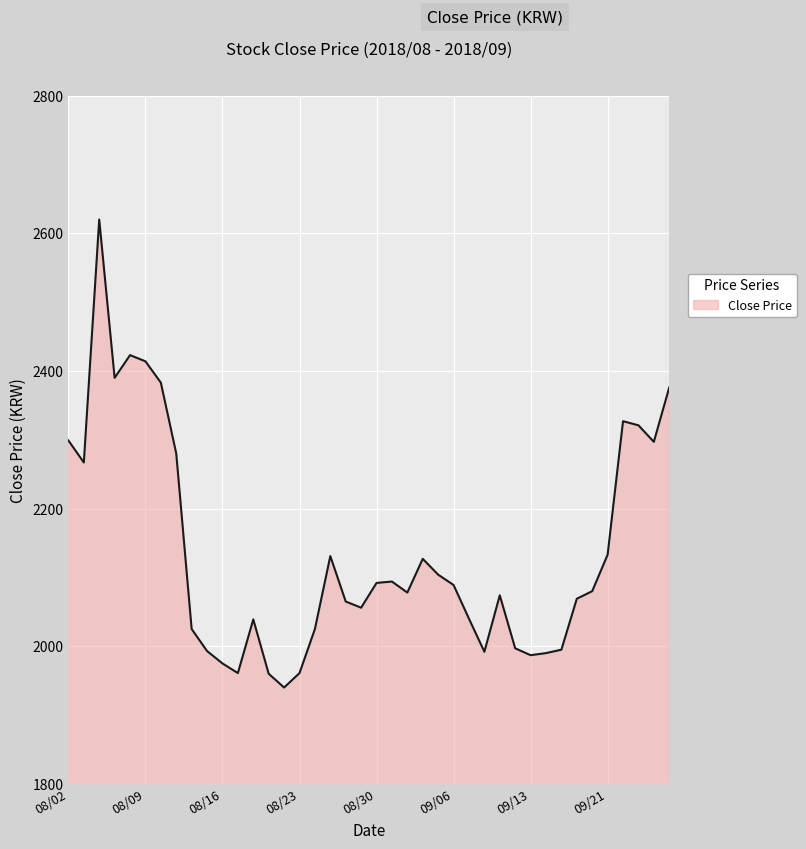

What is the difference between the maximum and minimum values?

680